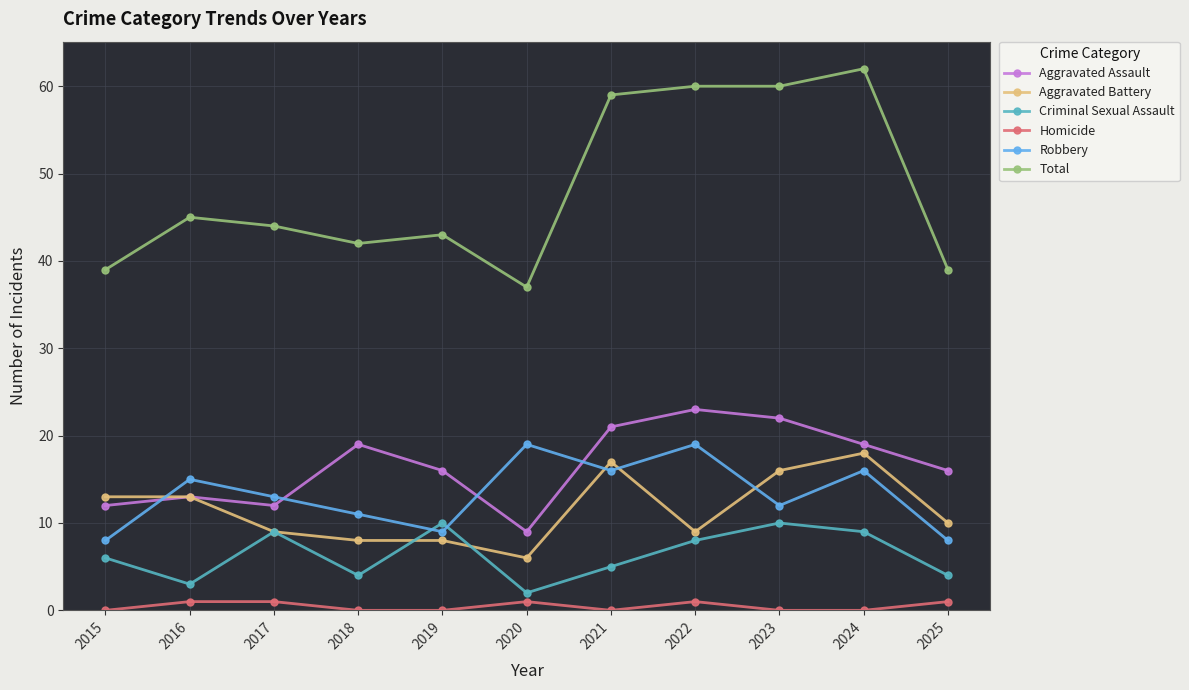

True or false: Robbery and Criminal Sexual Assault cross at least once.

True